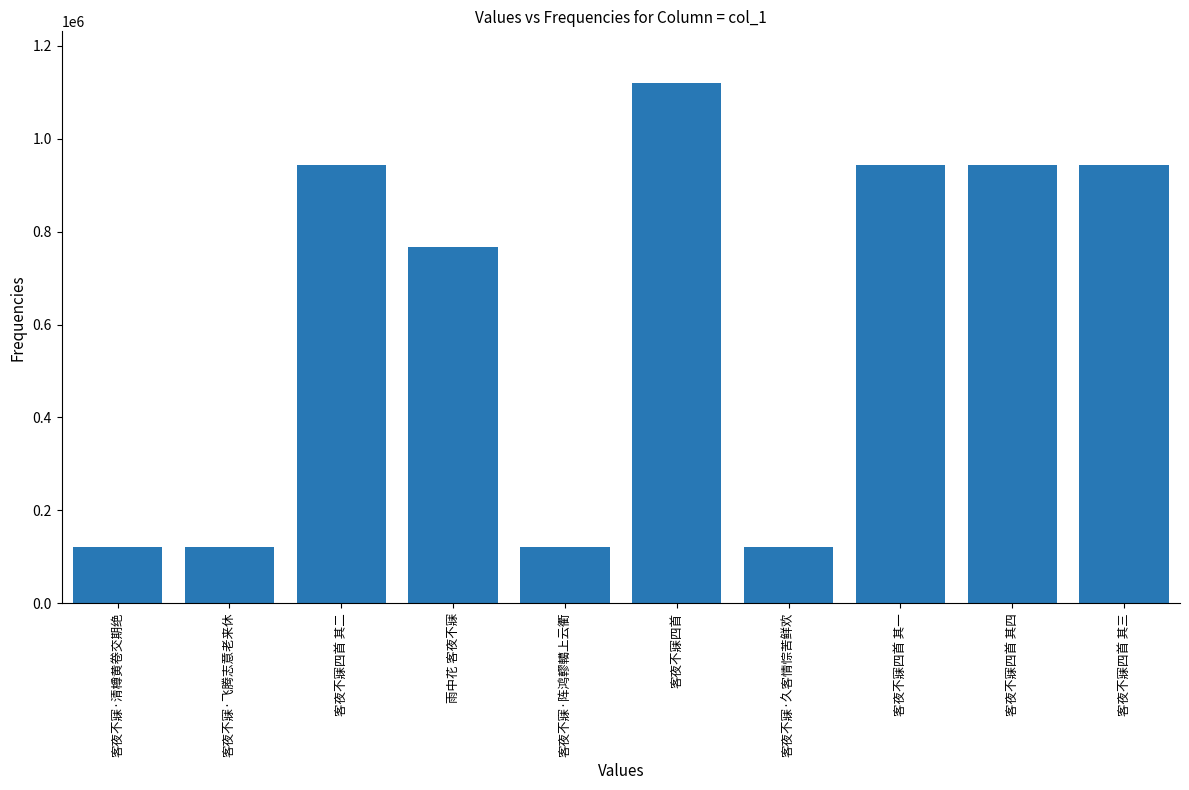

What is the change in value from 雨中花 客夜不寐 to 客夜不寐四首?

+352730